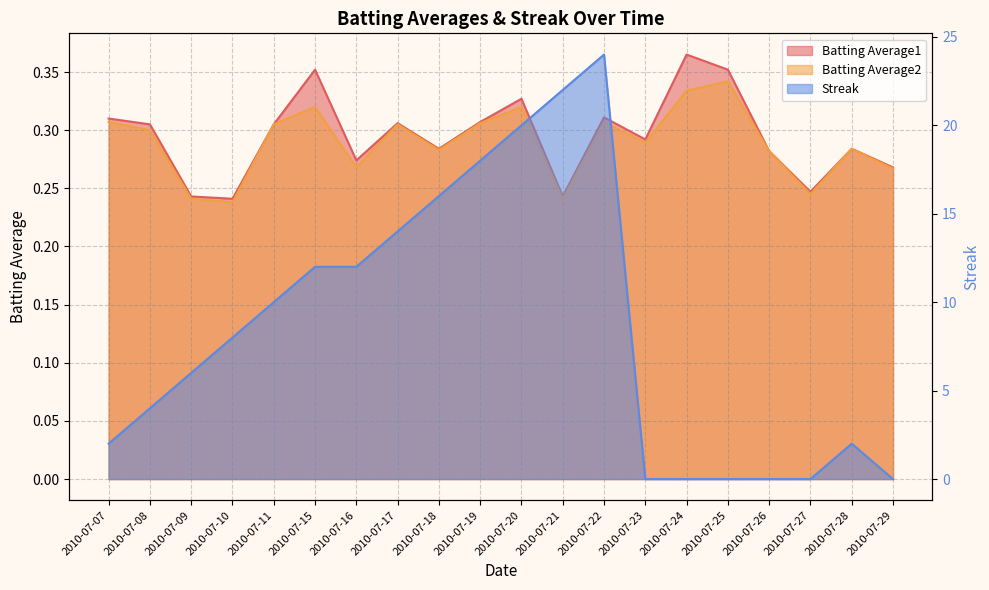

What are all the series names shown in the legend?

Batting Average1, Batting Average2, Streak